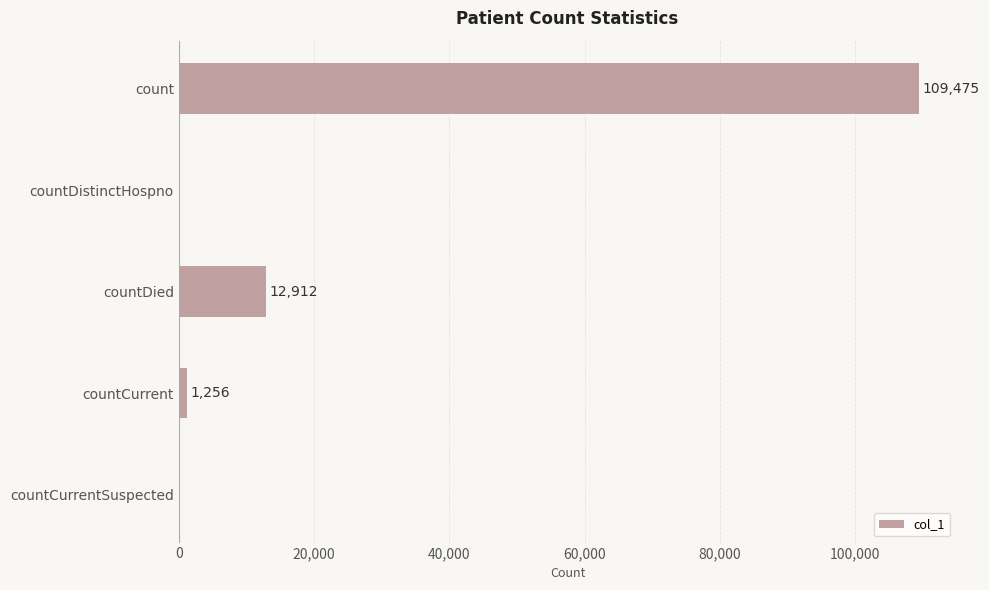

What is the sum of the values at countDistinctHospno and countCurrent?

1256